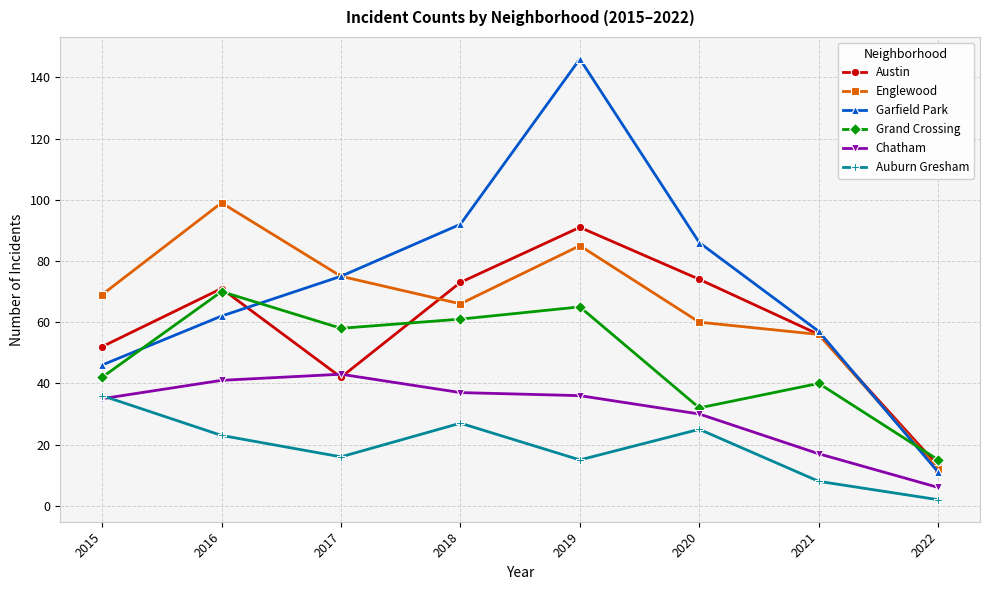

What are all the series names shown in the legend?

Austin, Englewood, Garfield Park, Grand Crossing, Chatham, Auburn Gresham